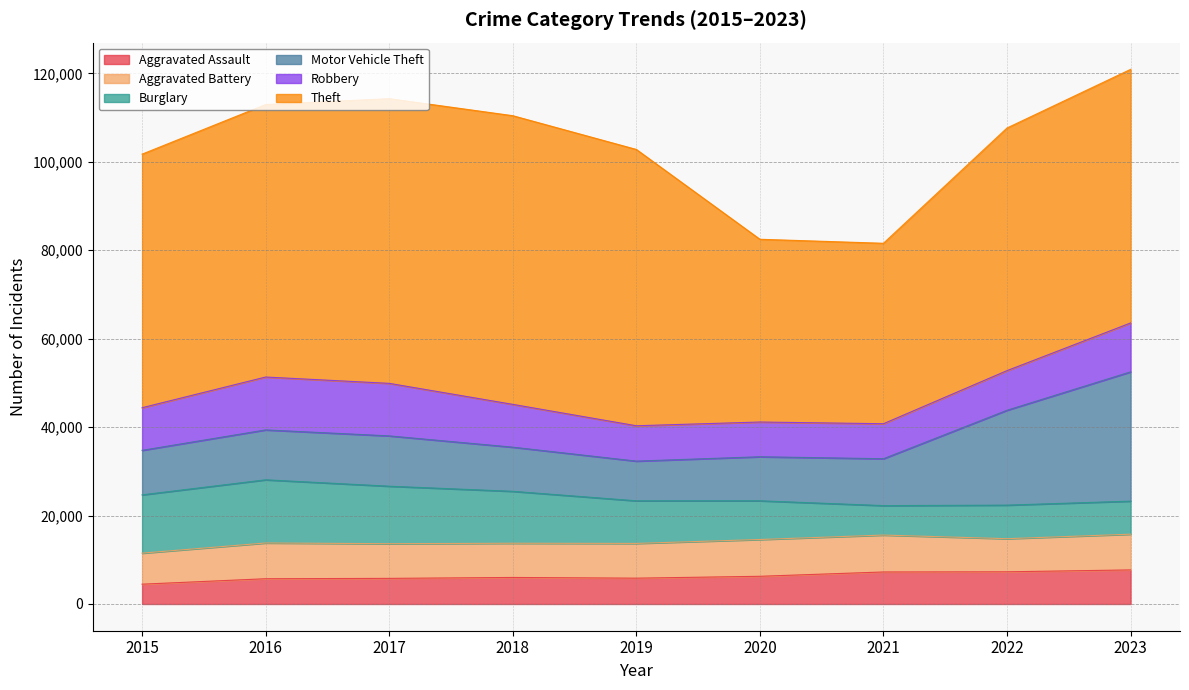

Which series has the largest range (max minus min)?

Theft